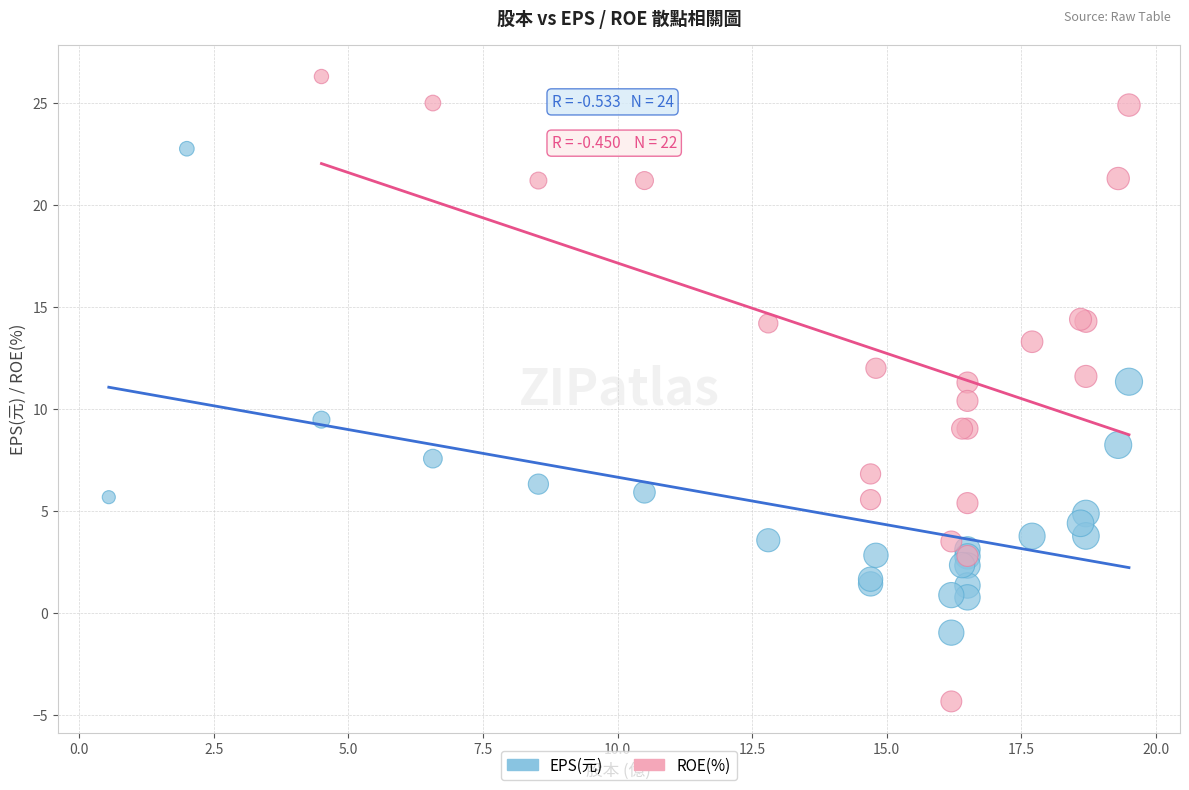

Which series contains the lowest Y value?

ROE(%)